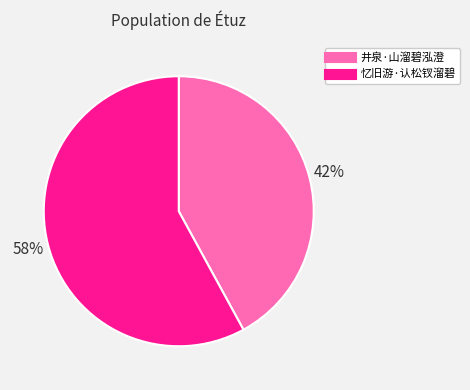

What percentage is the 忆旧游·认松钗溜碧 slice, to the nearest percent?

58%